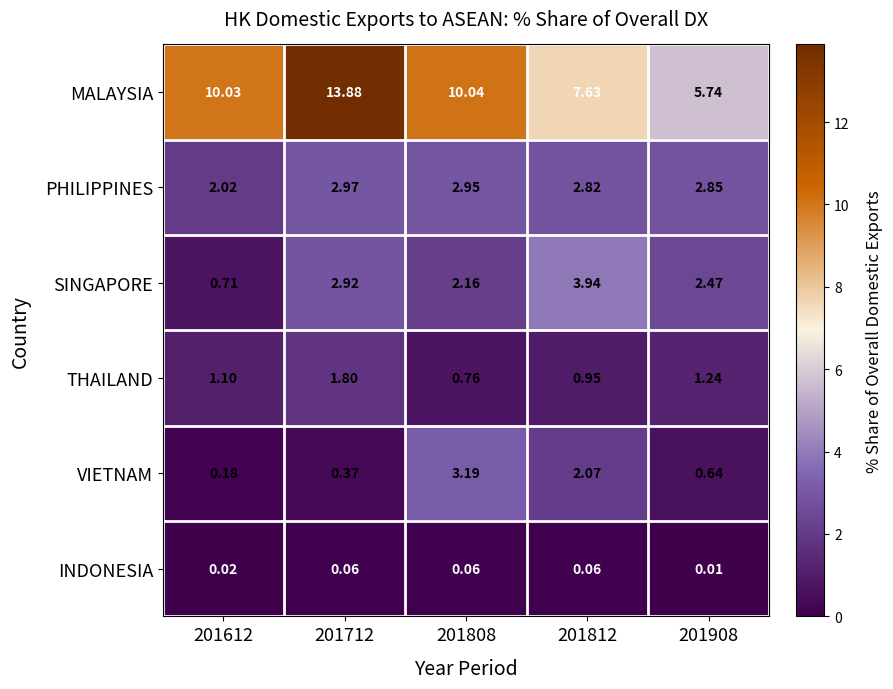

At 201712, list the series in order from largest to smallest.

MALAYSIA, PHILIPPINES, SINGAPORE, THAILAND, VIETNAM, INDONESIA